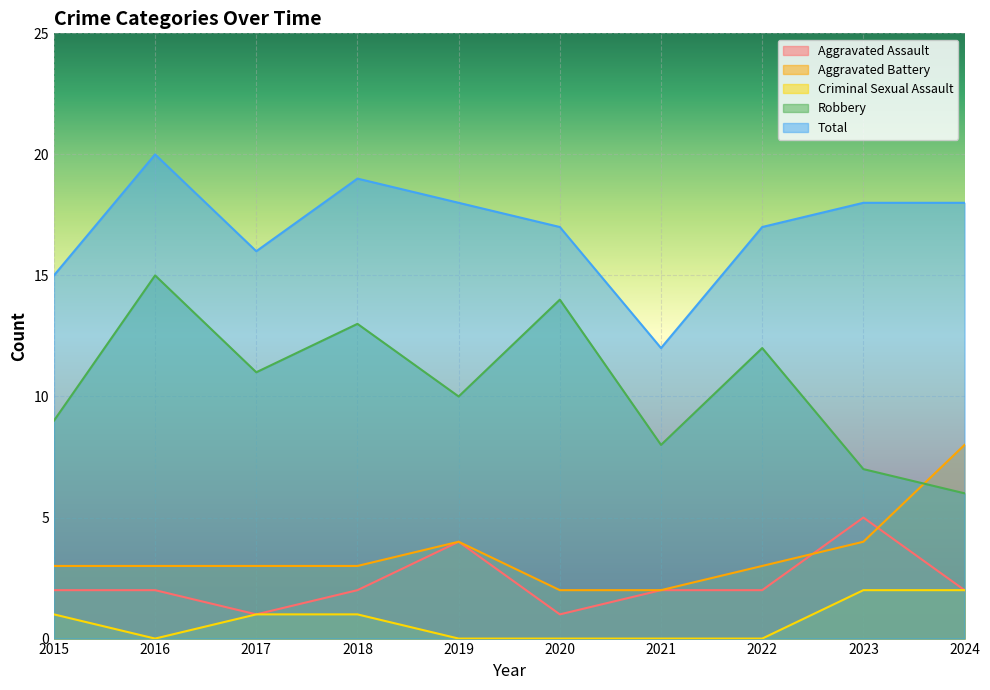

What are all the series names shown in the legend?

Aggravated Assault, Aggravated Battery, Criminal Sexual Assault, Robbery, Total